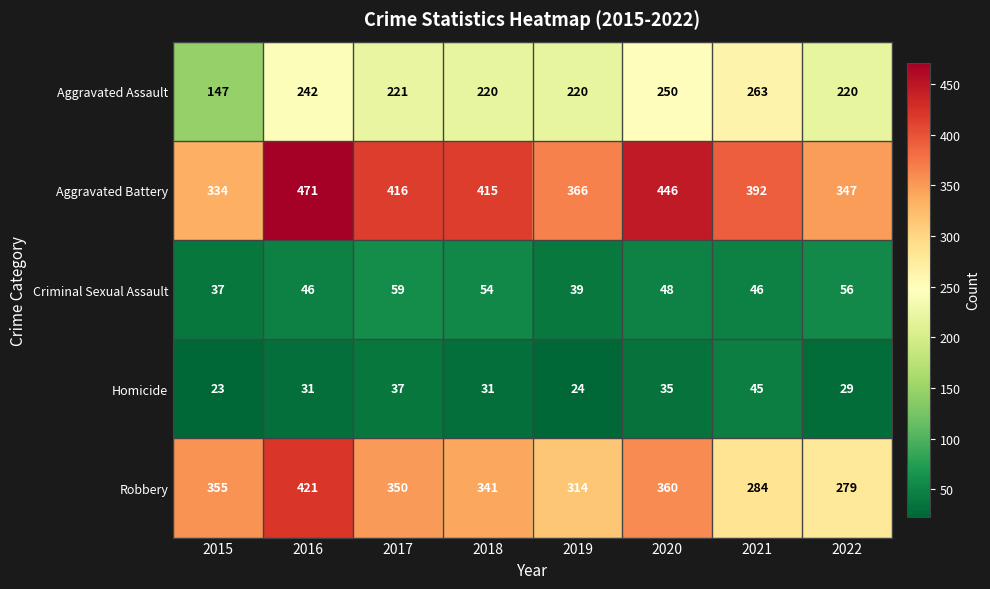

True or false: Homicide has a value of 10 at 2022.

False